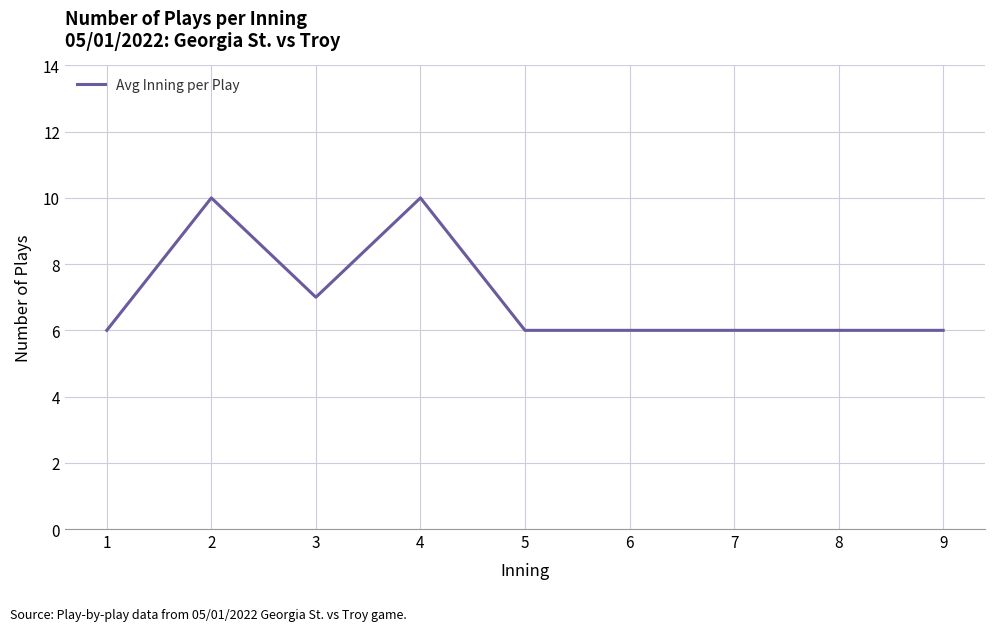

What is the greatest value displayed?

10